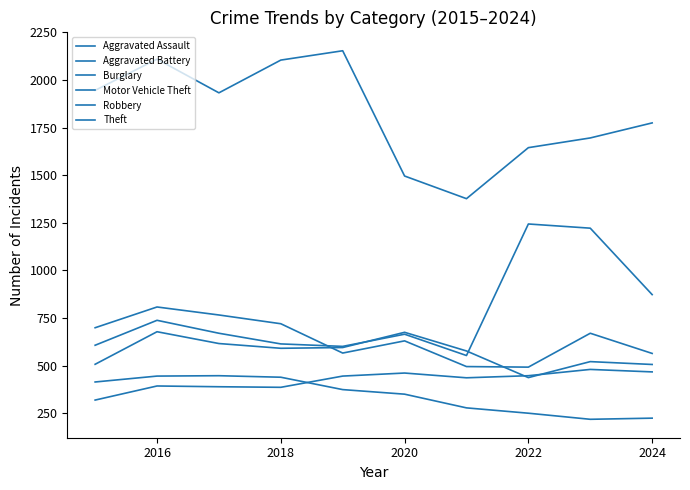

Does the chart display data point markers on the line(s)?

No